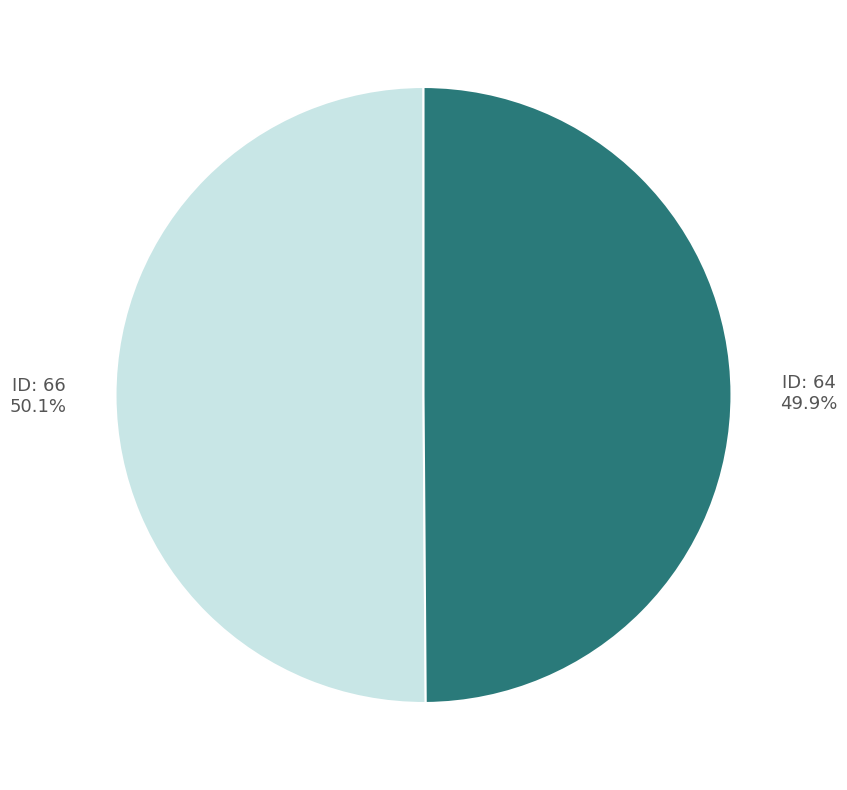

Approximately how many times larger is the value at ID: 66 compared to ID: 64?

1.0